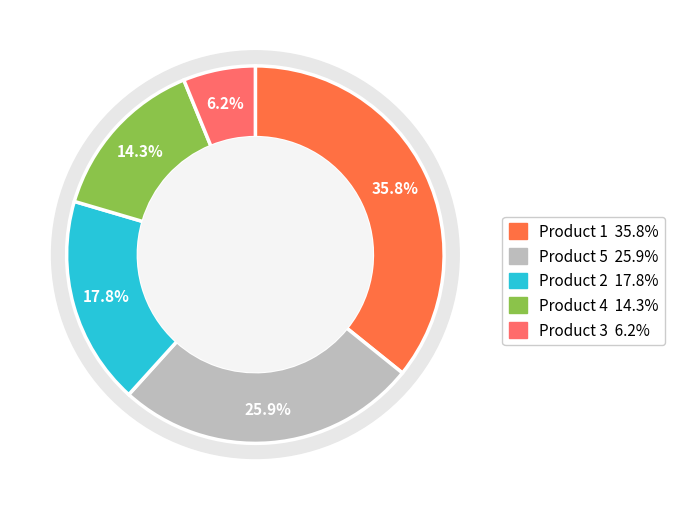

To the nearest percent, what is the difference between the Product 5 and Product 3 slice percentages?

20%